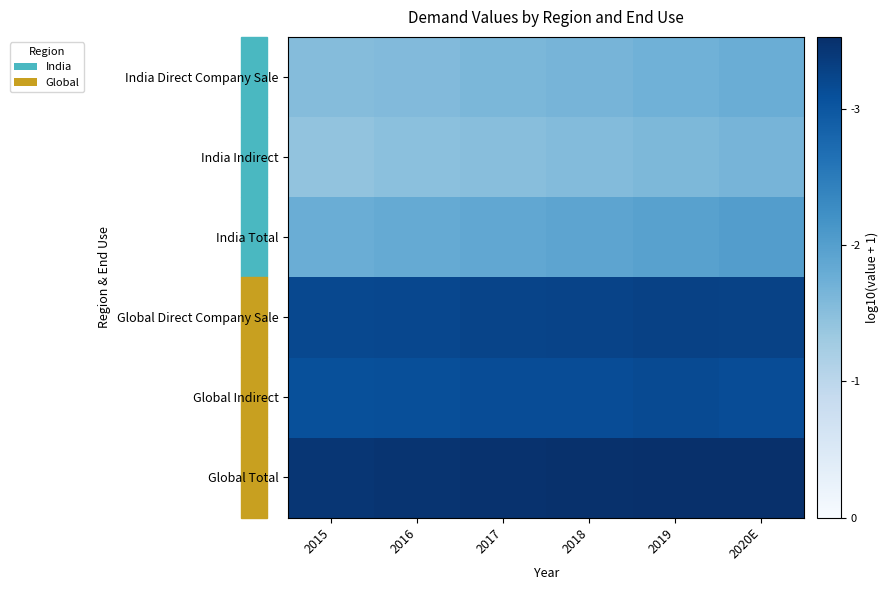

Between 2016 and 2017, which series saw the biggest shift?

India Direct Company Sale